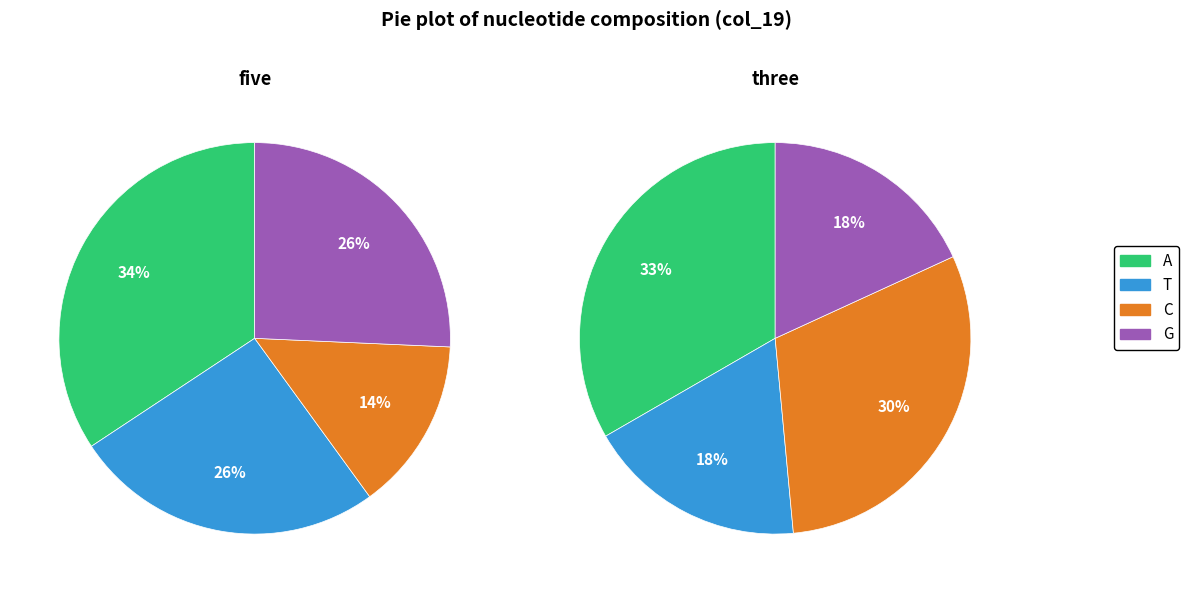

To the nearest percent, what is the difference between the largest and smallest slice percentages?

20%